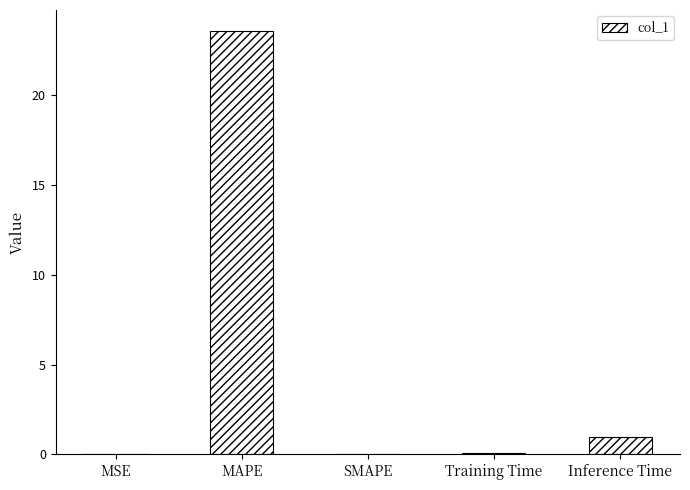

Between Training Time and Inference Time, which is larger?

Inference Time